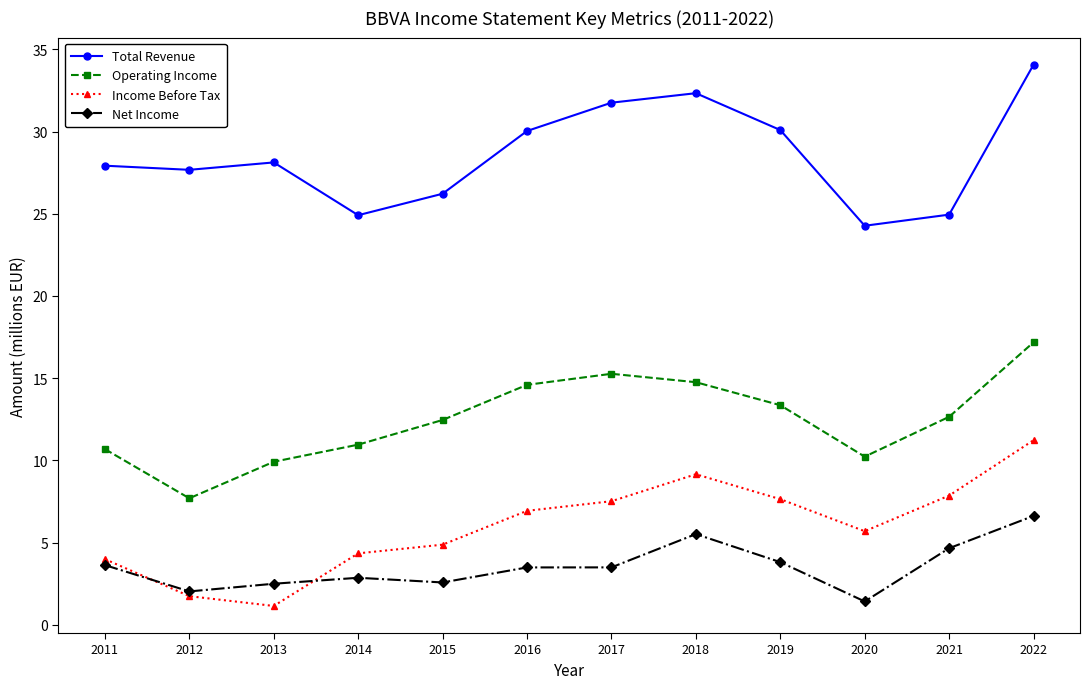

Does the chart have visible grid lines?

No